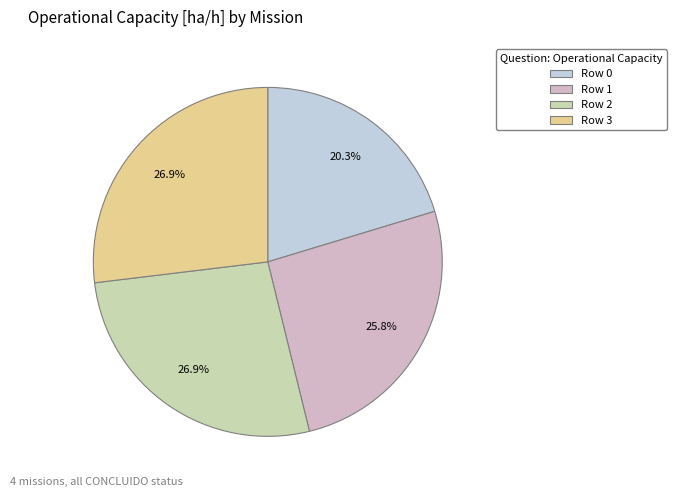

Is it true that Row 1 is 13% of the pie?

False